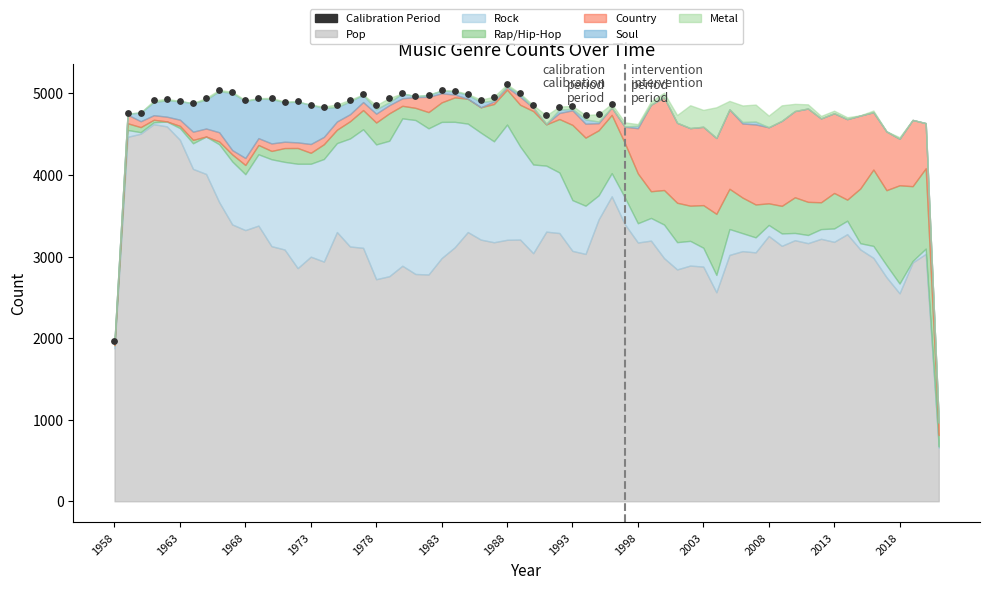

What is the range of Y values (max minus min)?

3149